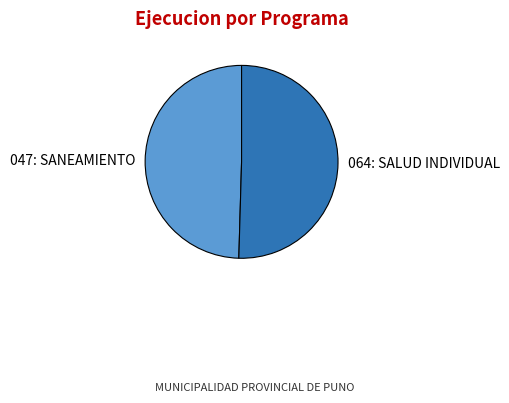

True or false: 064: SALUD INDIVIDUAL accounts for 62% of the total.

False